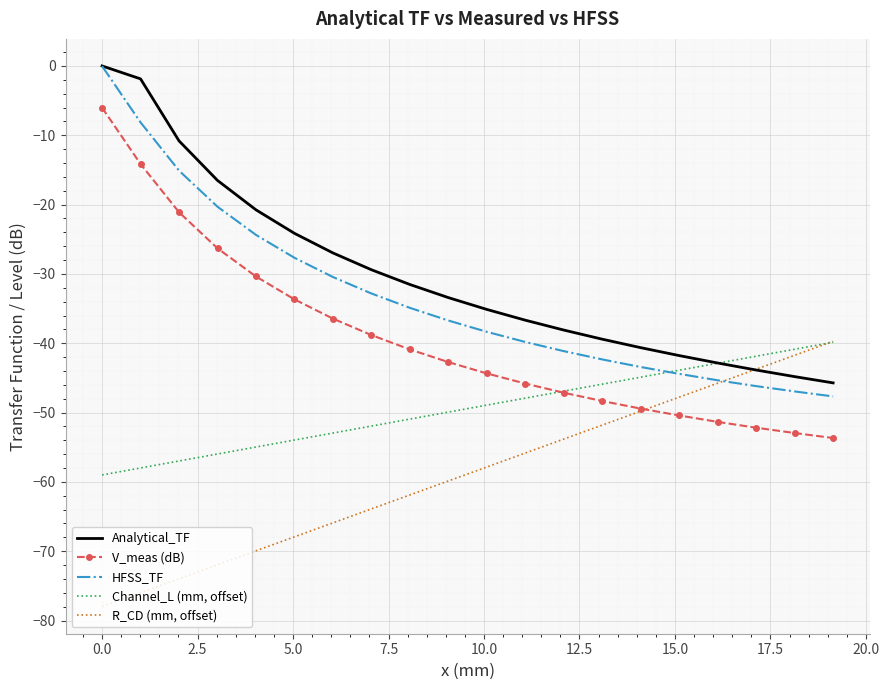

What is the difference between the maximum and minimum values in the R_CD (mm, offset) series?

38.3